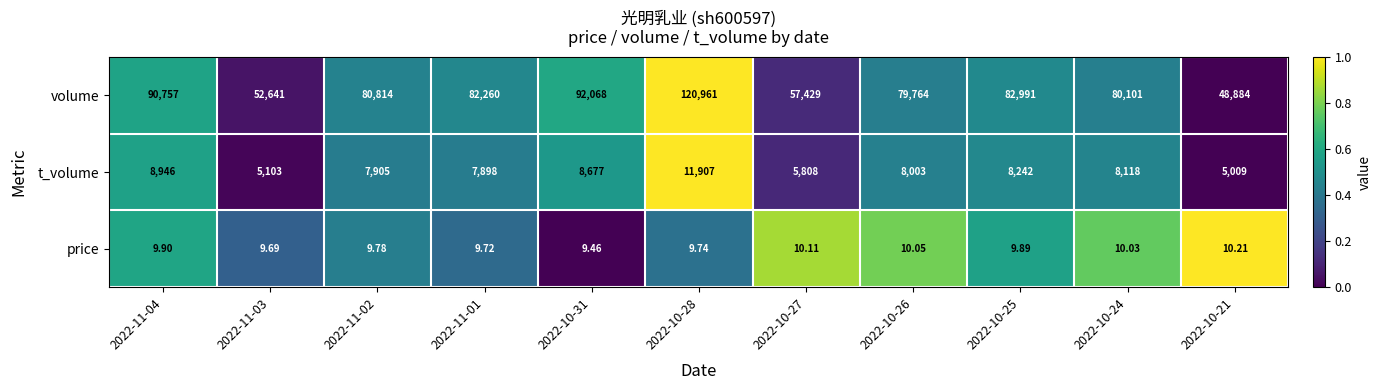

Rank the series at 2022-10-27 from highest to lowest value.

volume, t_volume, price